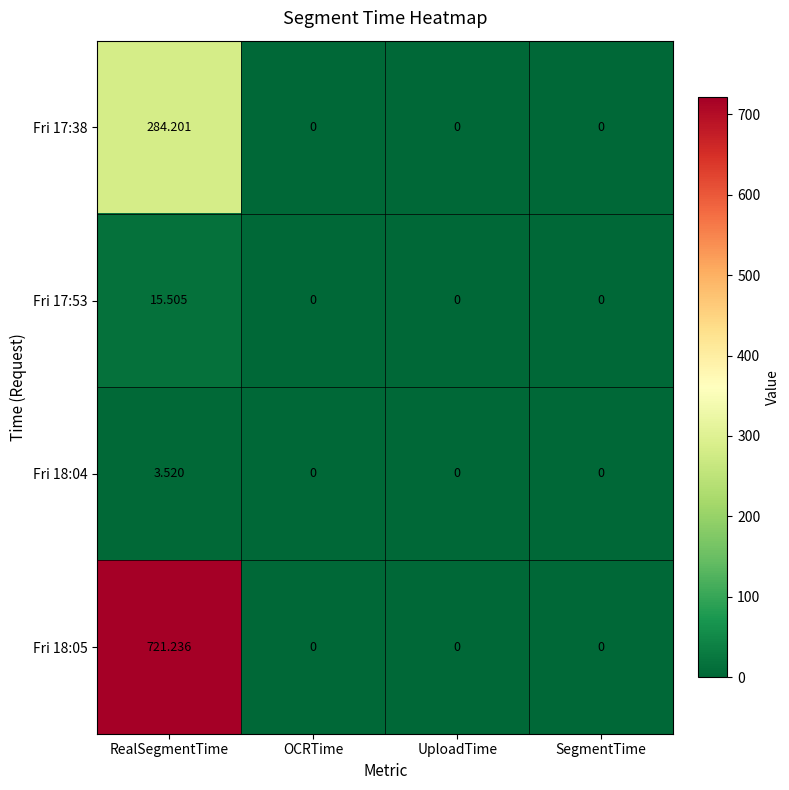

Is the value of Fri 18:04 at OCRTime greater than the value of Fri 18:05 at RealSegmentTime?

No